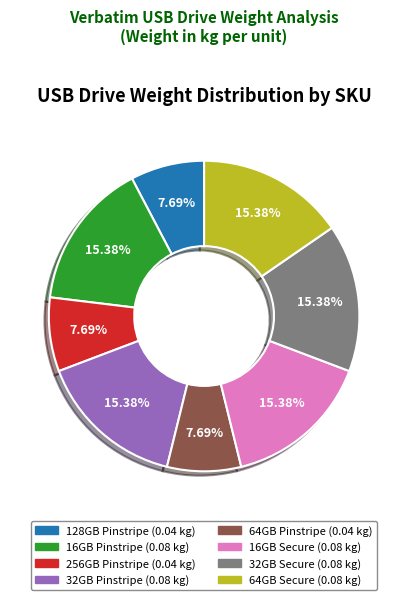

To the nearest percent, what is the difference between the largest and smallest slice percentages?

8%